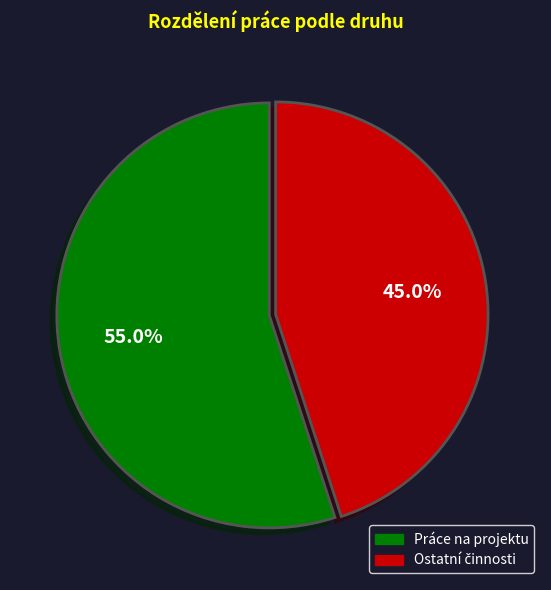

What is the largest slice in the pie chart?

Práce na projektu